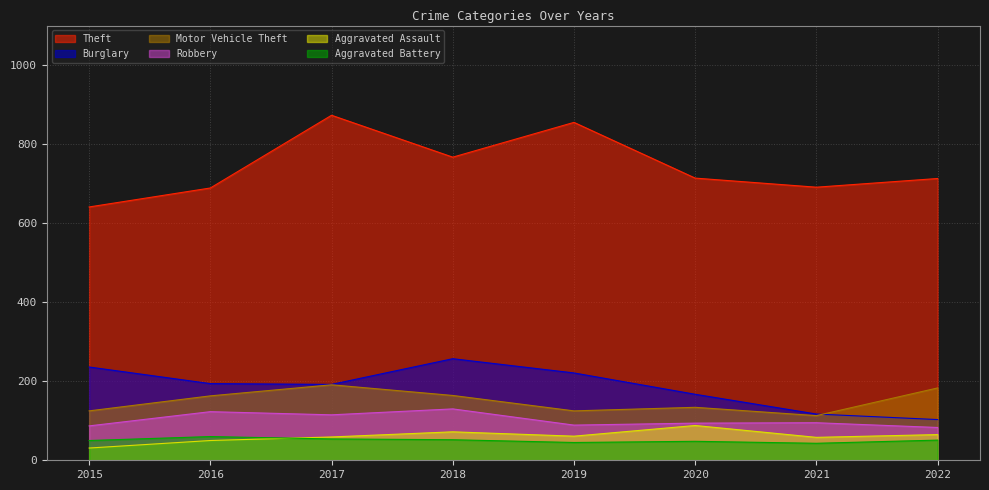

Reading left to right, what are all the values shown in this chart?

Theft: 2015=641	2016=689	2017=873	2018=767	2019=855	2020=714	2021=691	2022=713
Burglary: 2015=236	2016=194	2017=192	2018=257	2019=221	2020=167	2021=117	2022=103
Motor Vehicle Theft: 2015=125	2016=163	2017=191	2018=164	2019=125	2020=134	2021=113	2022=183
Robbery: 2015=87	2016=123	2017=115	2018=130	2019=89	2020=94	2021=95	2022=83
Aggravated Assault: 2015=31	2016=50	2017=59	2018=72	2019=61	2020=88	2021=58	2022=65
Aggravated Battery: 2015=50	2016=60	2017=54	2018=52	2019=45	2020=48	2021=43	2022=51